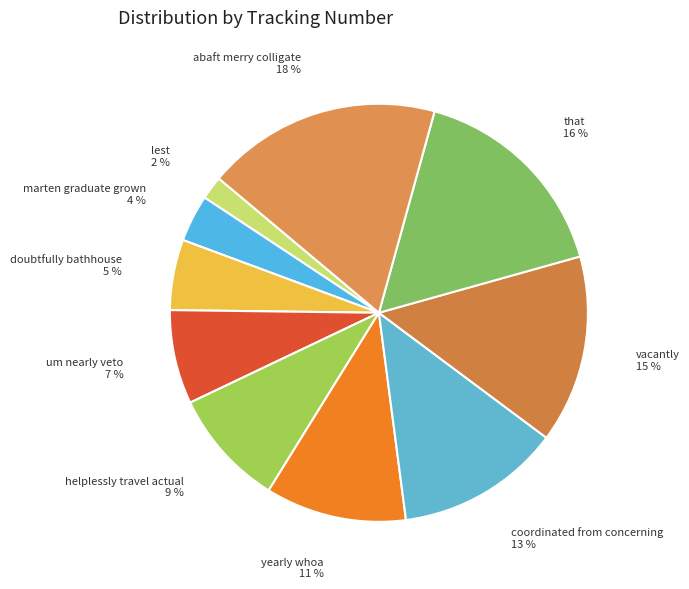

How many slices are in this pie chart?

10